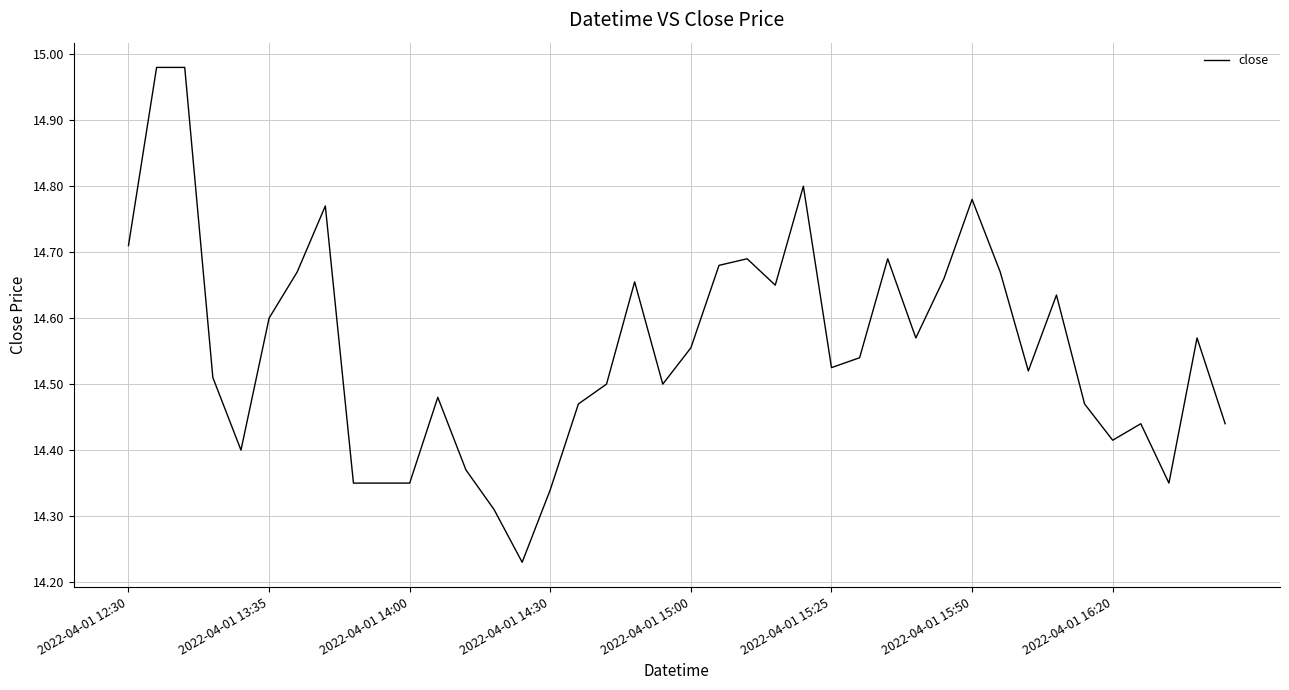

What is the smallest value displayed?

14.2